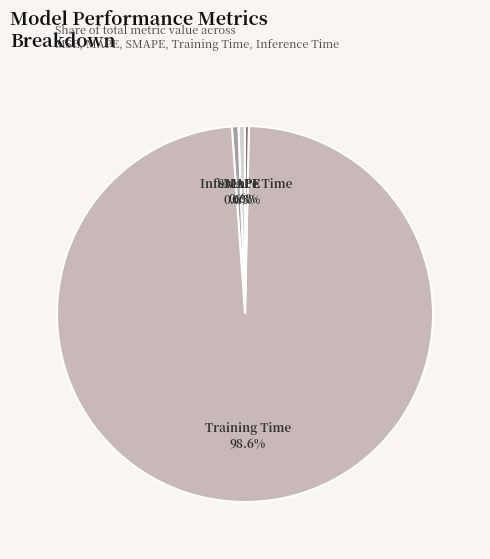

The Training Time slice represents 99% of the pie. True or false?

True